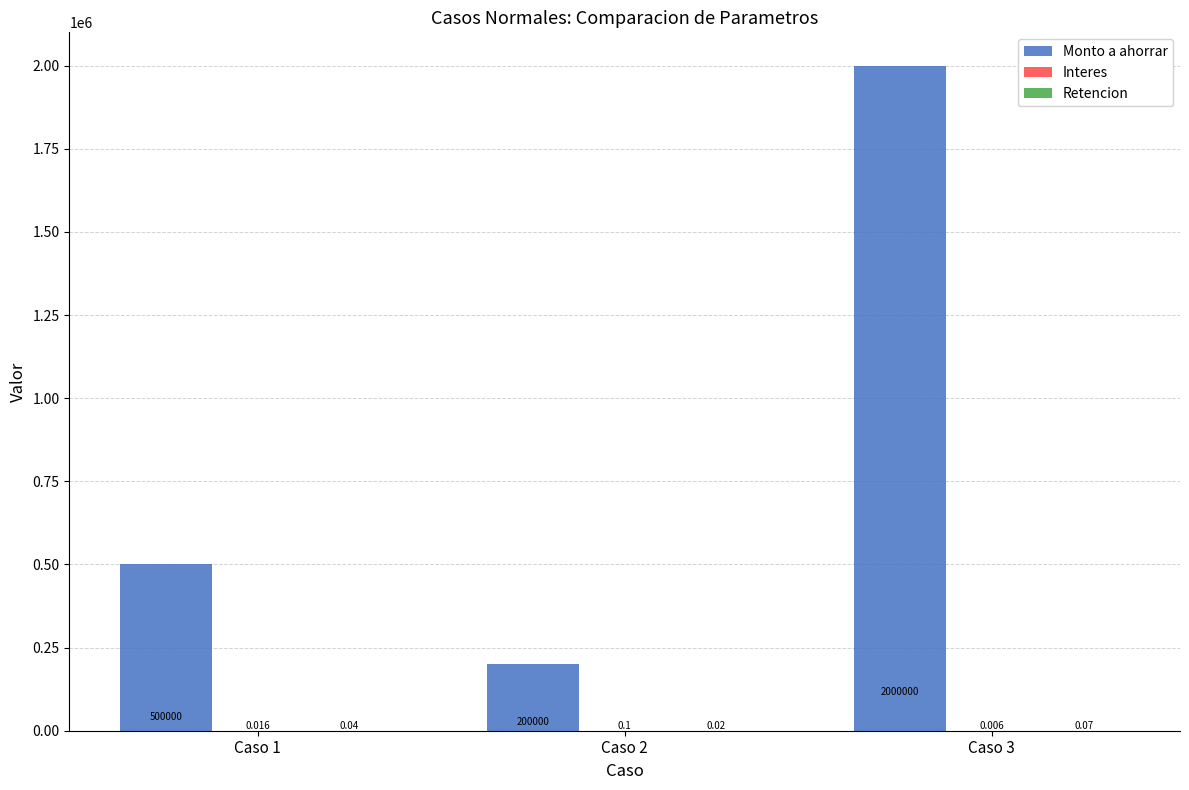

How many groups of bars are there?

3